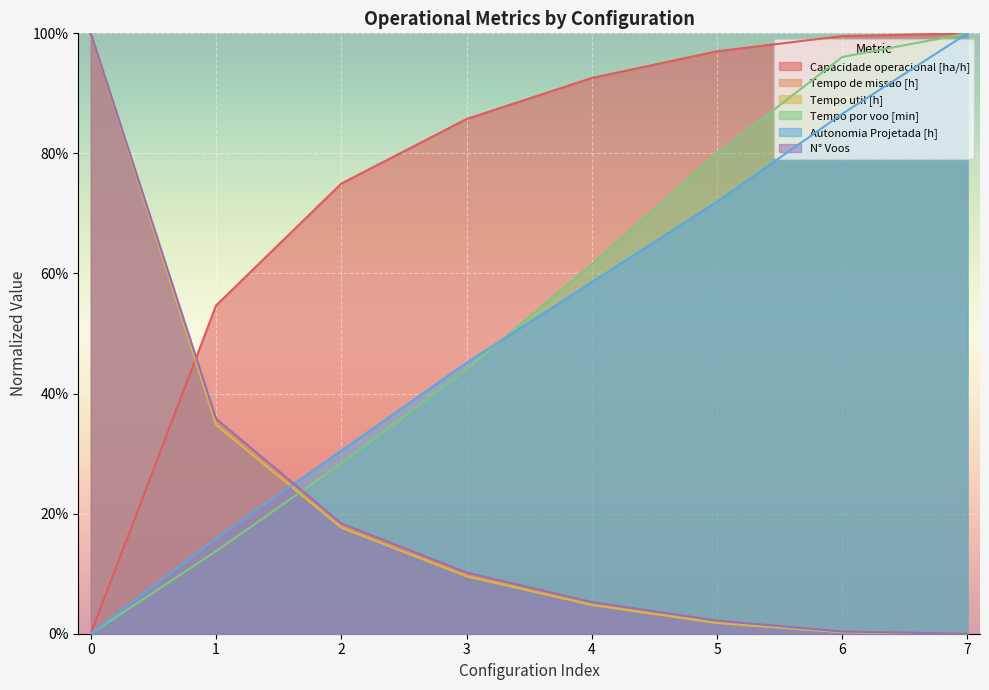

The Autonomia Projetada [h] series shows 0.2 at 1. True or false?

True